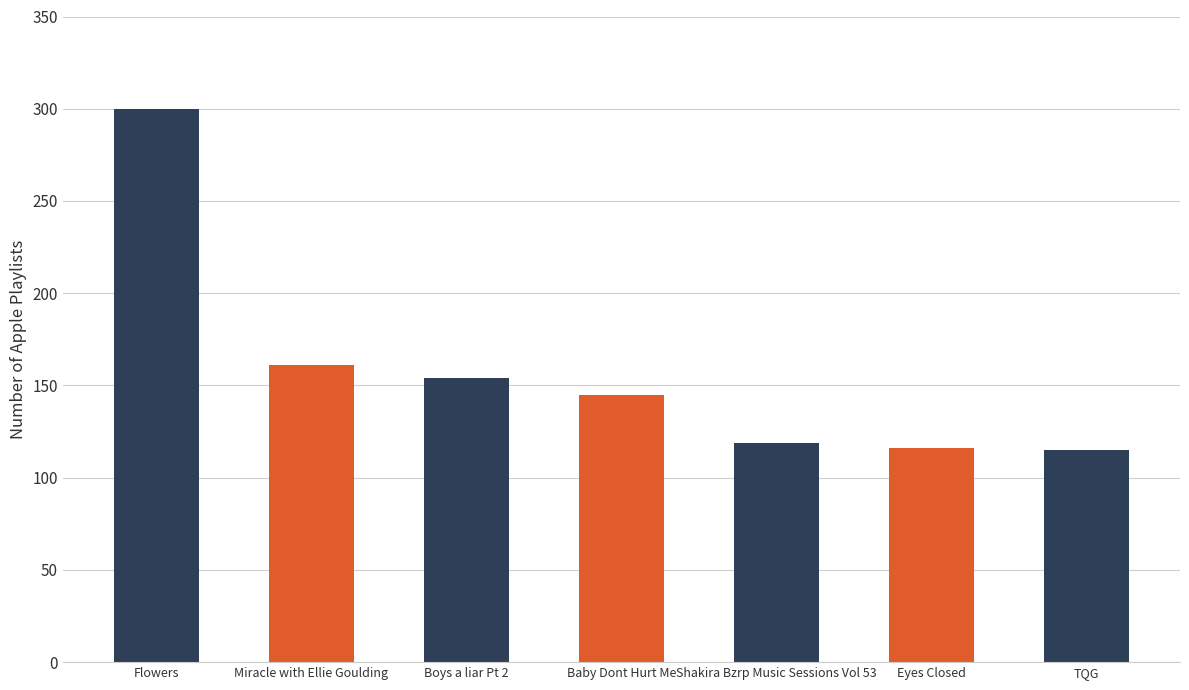

Between Flowers and Miracle with Ellie Goulding, which is larger?

Flowers